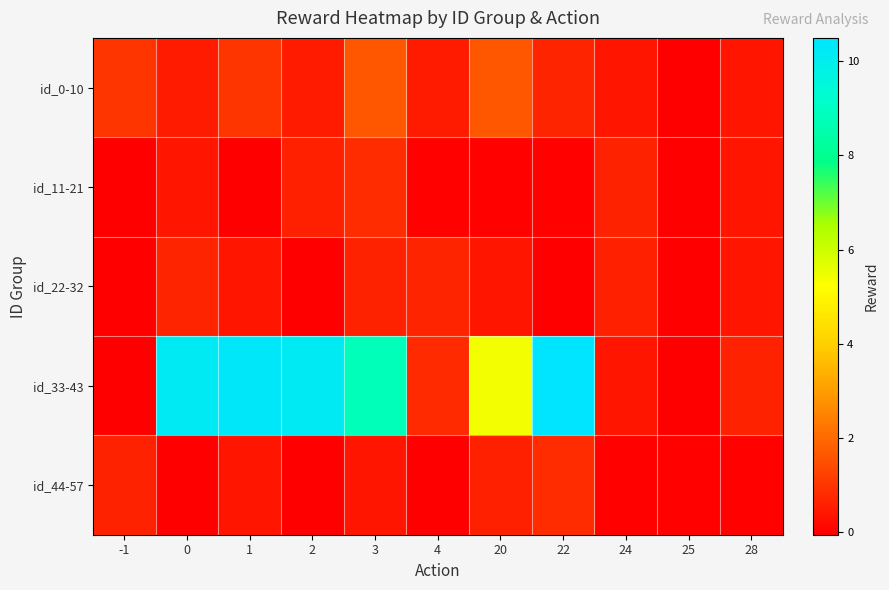

Reading right to left, transcribe all the data shown in this chart.

id_0-10: 28=0.4	25=-0.0	24=0.4	22=0.7	20=1.7	4=0.5	3=1.7	2=0.5	1=1.0	0=0.5	-1=1.0
id_11-21: 28=0.4	25=-0.0	24=0.6	22=-0.0	20=-0.0	4=-0.0	3=0.9	2=0.6	1=-0.0	0=0.4	-1=-0.0
id_22-32: 28=0.4	25=-0.0	24=0.6	22=-0.0	20=0.4	4=0.7	3=0.6	2=-0.0	1=0.4	0=0.7	-1=-0.0
id_33-43: 28=0.6	25=-0.0	24=0.4	22=10.5	20=5.4	4=0.8	3=8.8	2=10.2	1=10.3	0=10.2	-1=-0.0
id_44-57: 28=-0.0	25=-0.0	24=-0.0	22=0.9	20=0.6	4=-0.0	3=0.4	2=-0.0	1=0.4	0=-0.0	-1=0.6